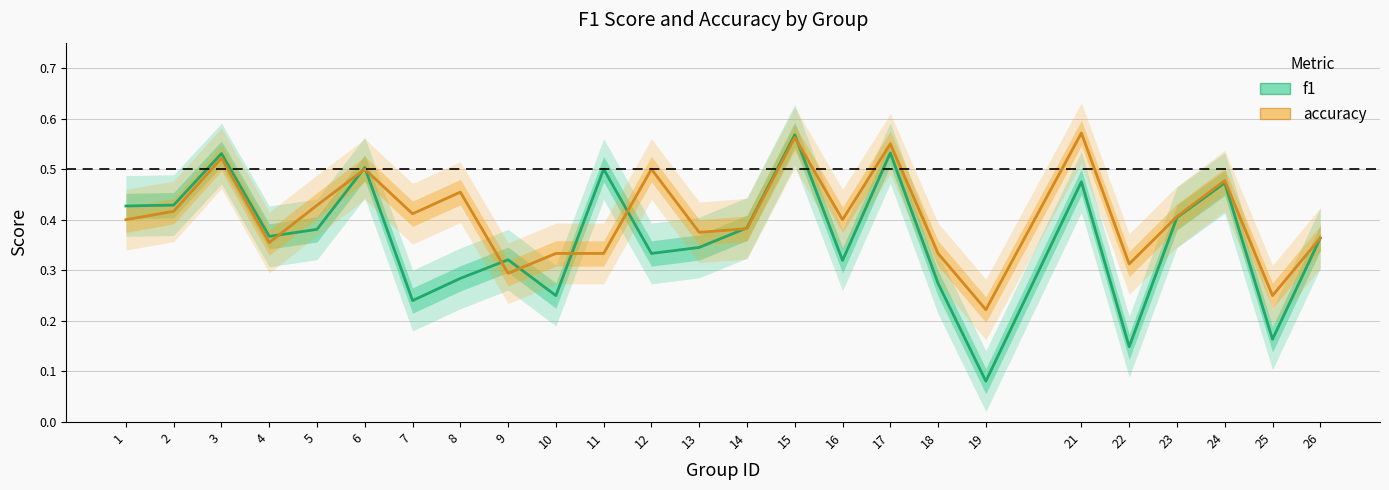

Which series has the largest total across all categories?

accuracy